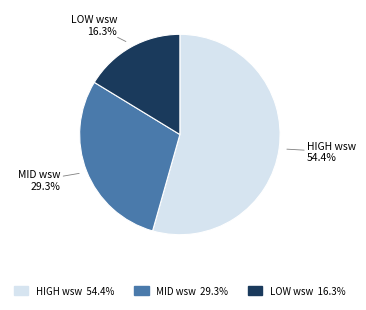

Is there any slice that represents more than half of the pie?

Yes